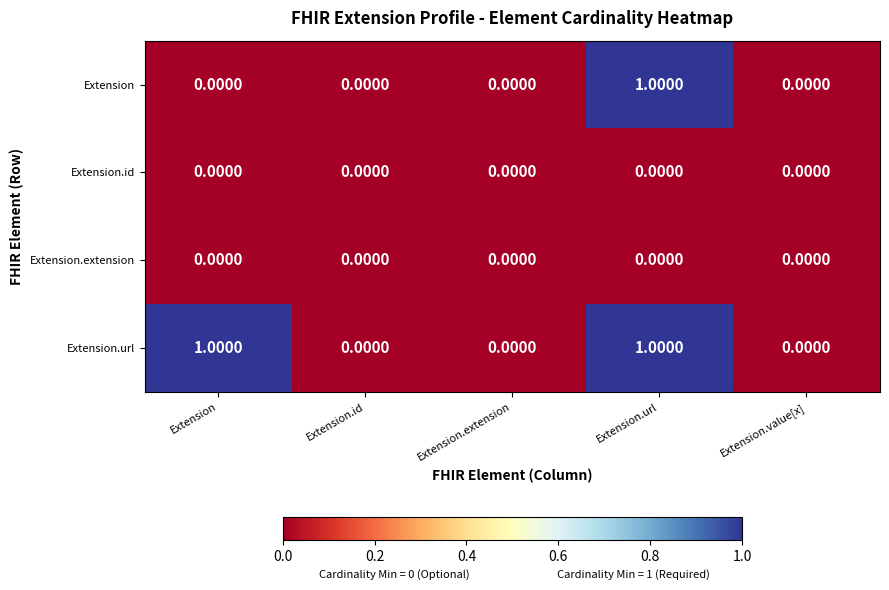

Which series has the largest total across all categories?

Extension.url